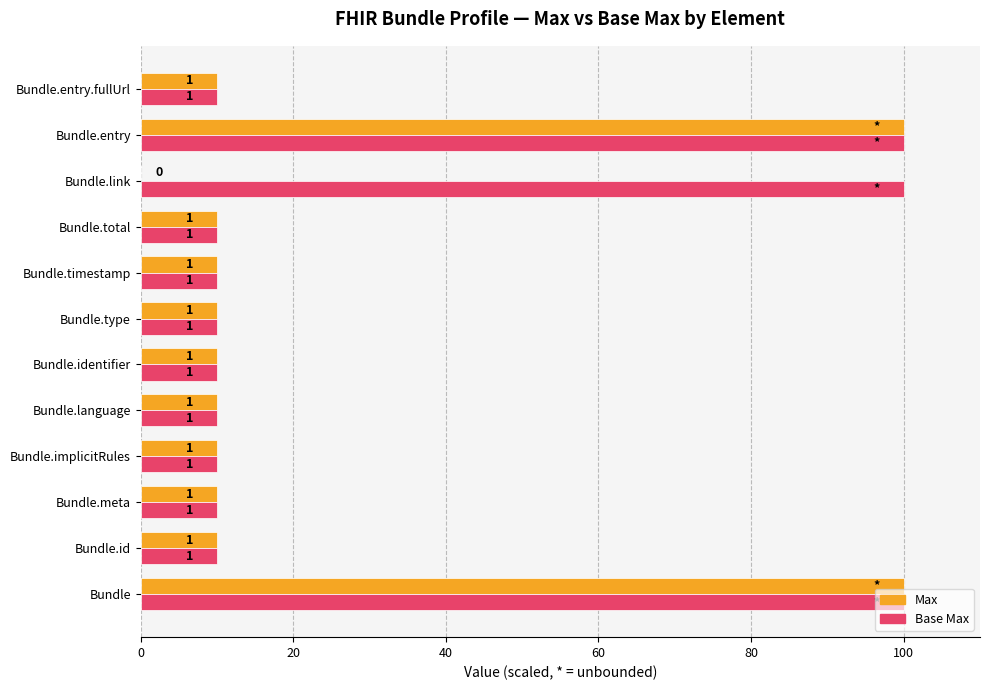

What are all the series names shown in the legend?

Max, Base Max